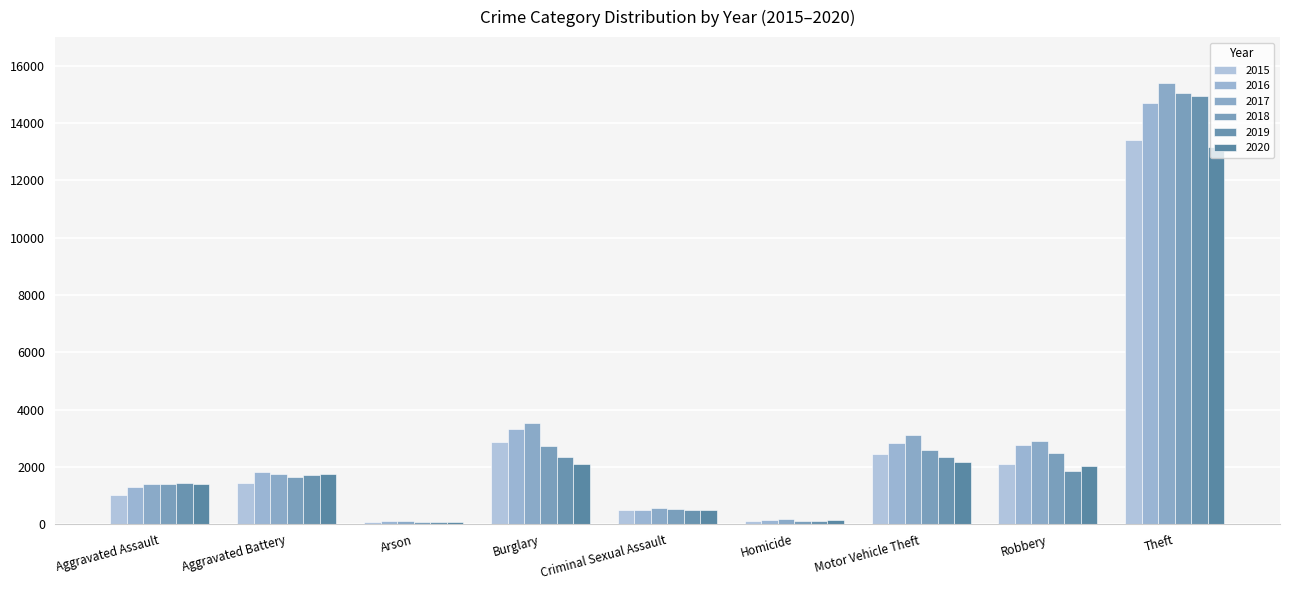

What is the maximum value for 2017?

15413